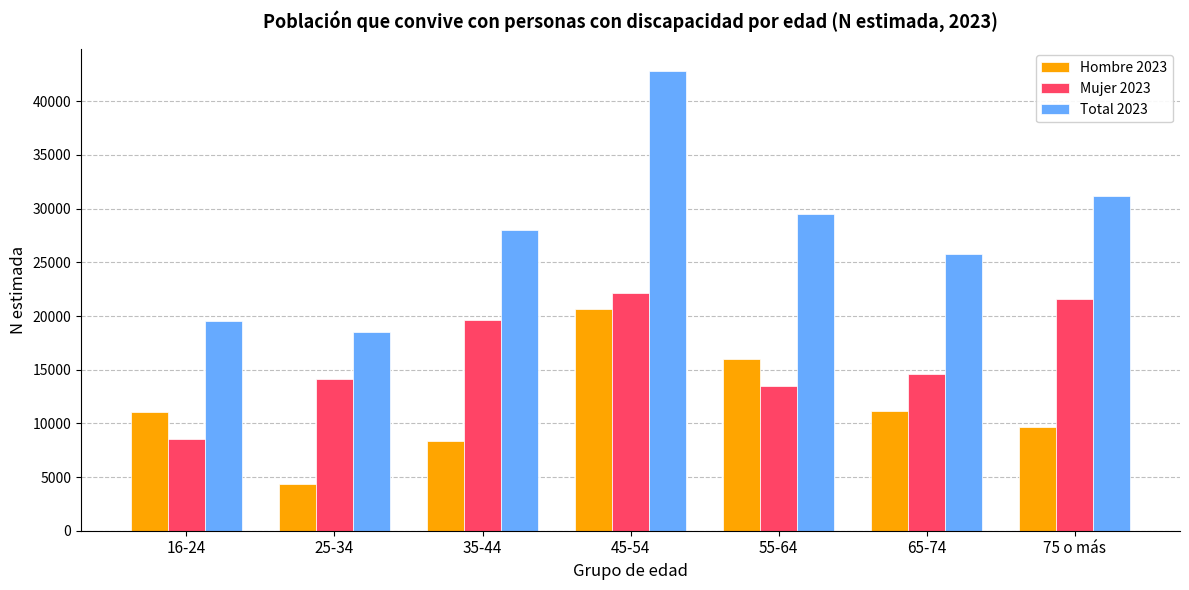

Is the value of Hombre 2023 at 16-24 greater than the value of Total 2023 at 65-74?

No